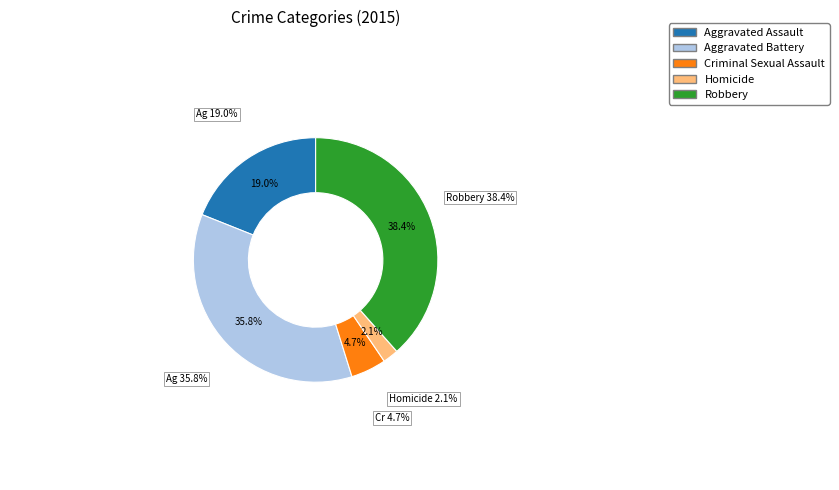

How much of the chart is everything except Robbery?

61.6%